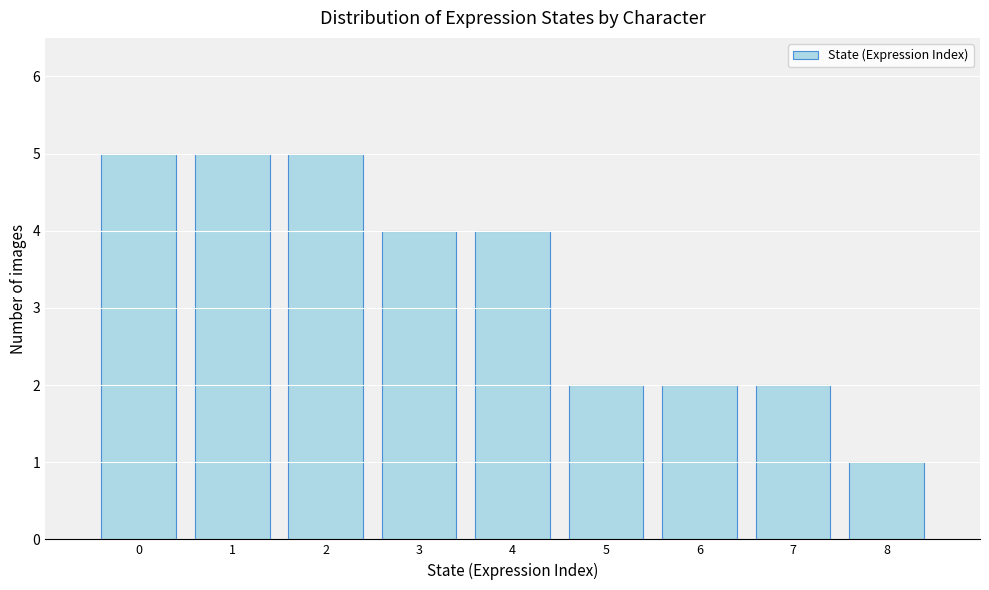

Reading left to right, list all the values displayed in this chart.

5	5	5	4	4	2	2	2	1